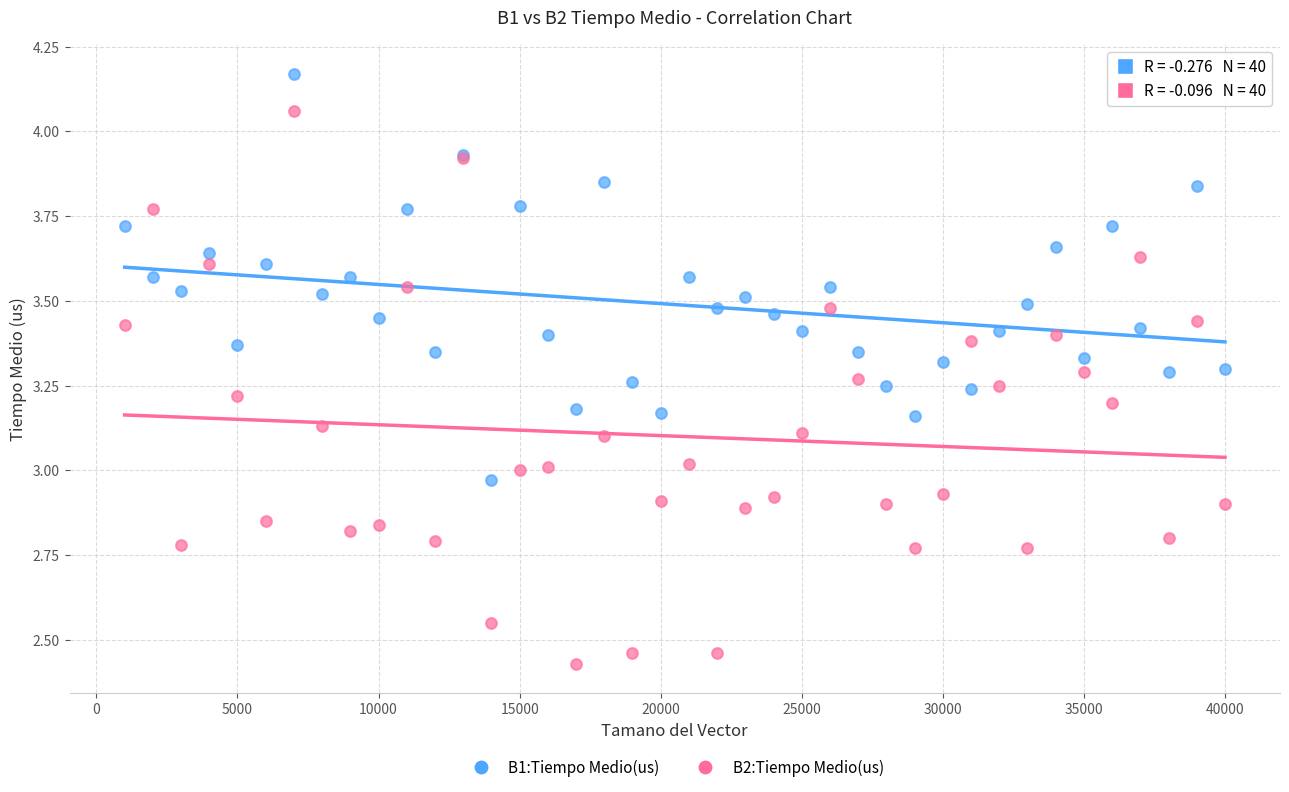

Which series has the widest spread of Y values?

B2:Tiempo Medio(us)